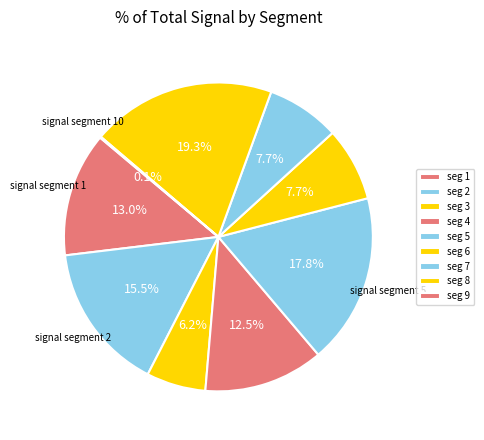

To the nearest percent, what is the difference between the largest and smallest slice percentages?

19%